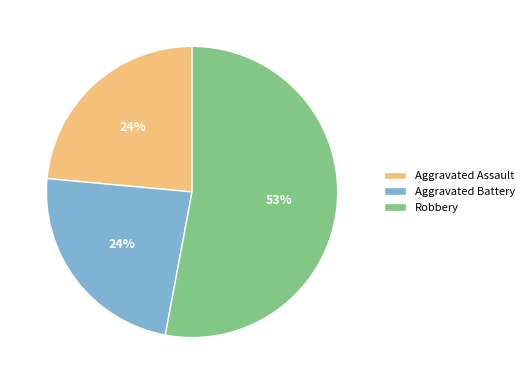

What is the largest slice in the pie chart?

Robbery